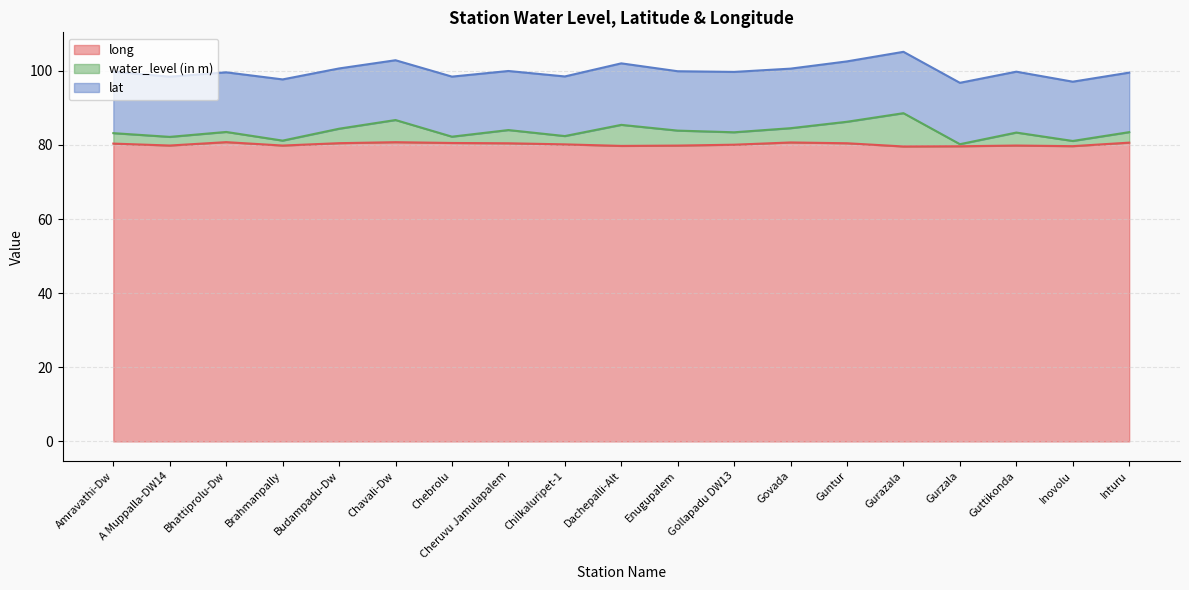

Does the chart display data point markers on the line(s)?

No